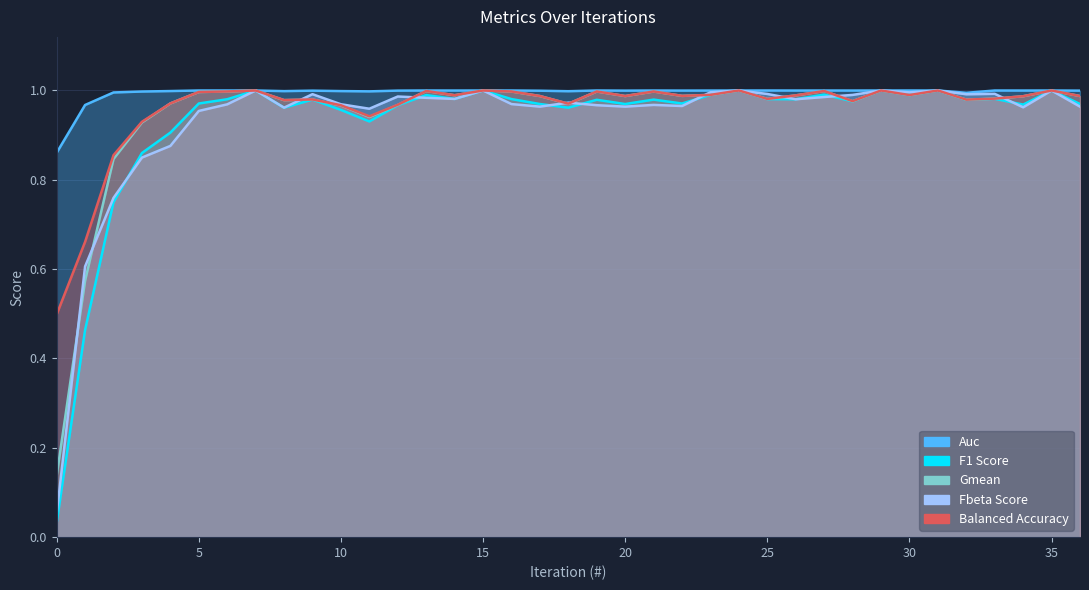

List the series in order of their peak value, lowest first.

balanced_accuracy, auc, f1_score, gmean, fbeta_score